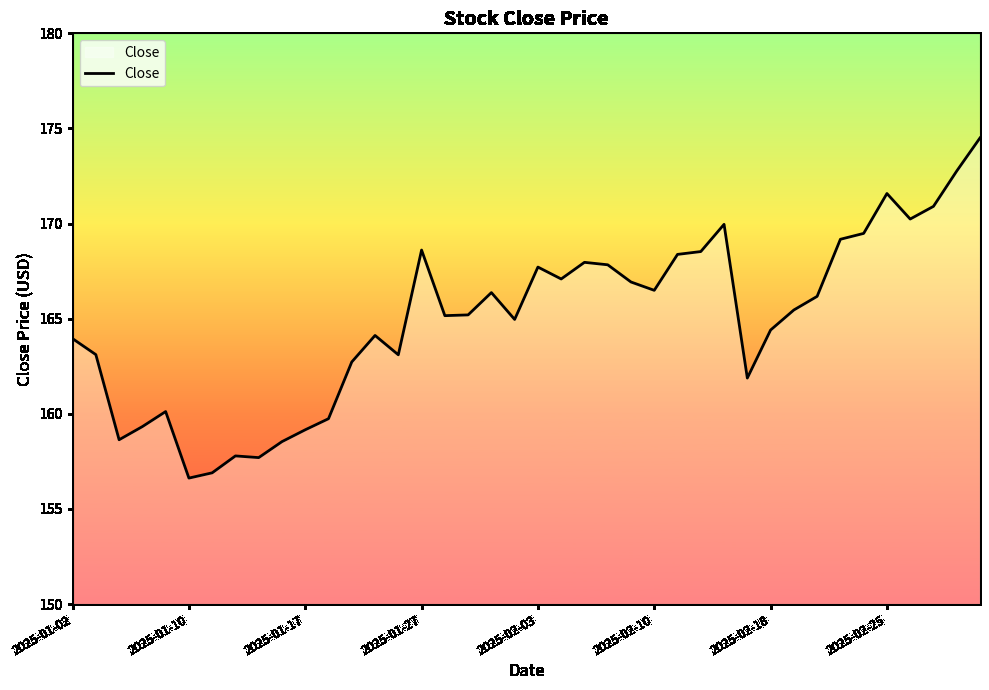

What is the difference between the maximum and minimum values?

17.9